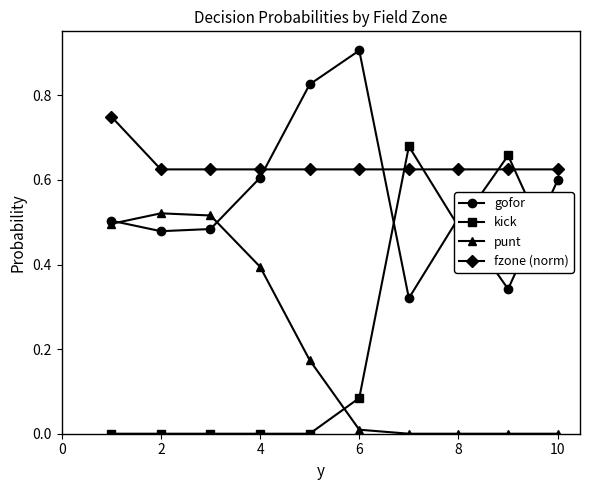

How many lines are shown in the chart?

4